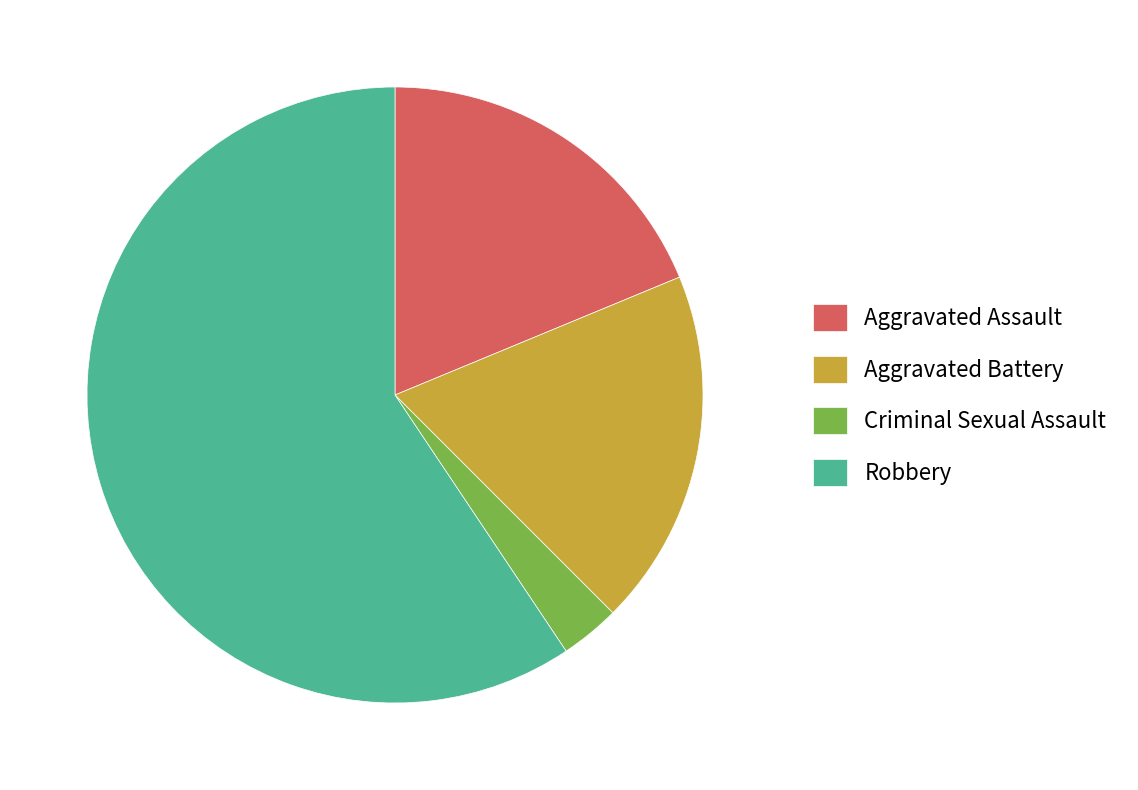

The Aggravated Battery slice represents 24% of the pie. True or false?

False